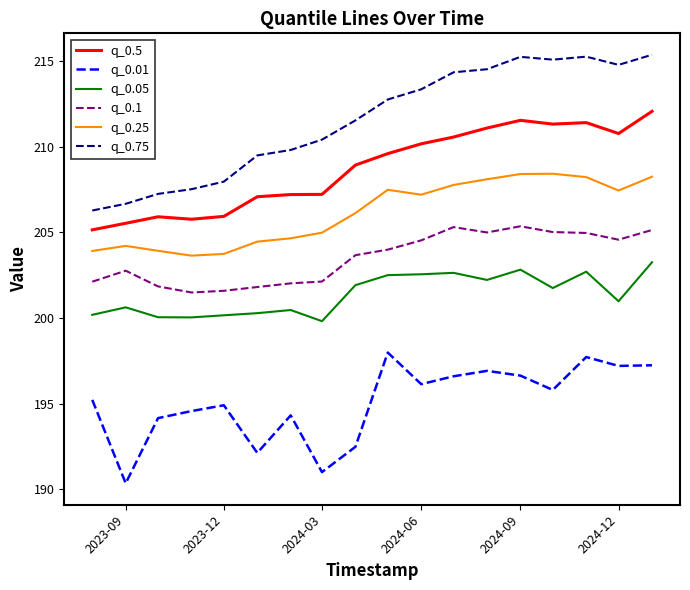

Which series has the largest total across all categories?

q_0.75